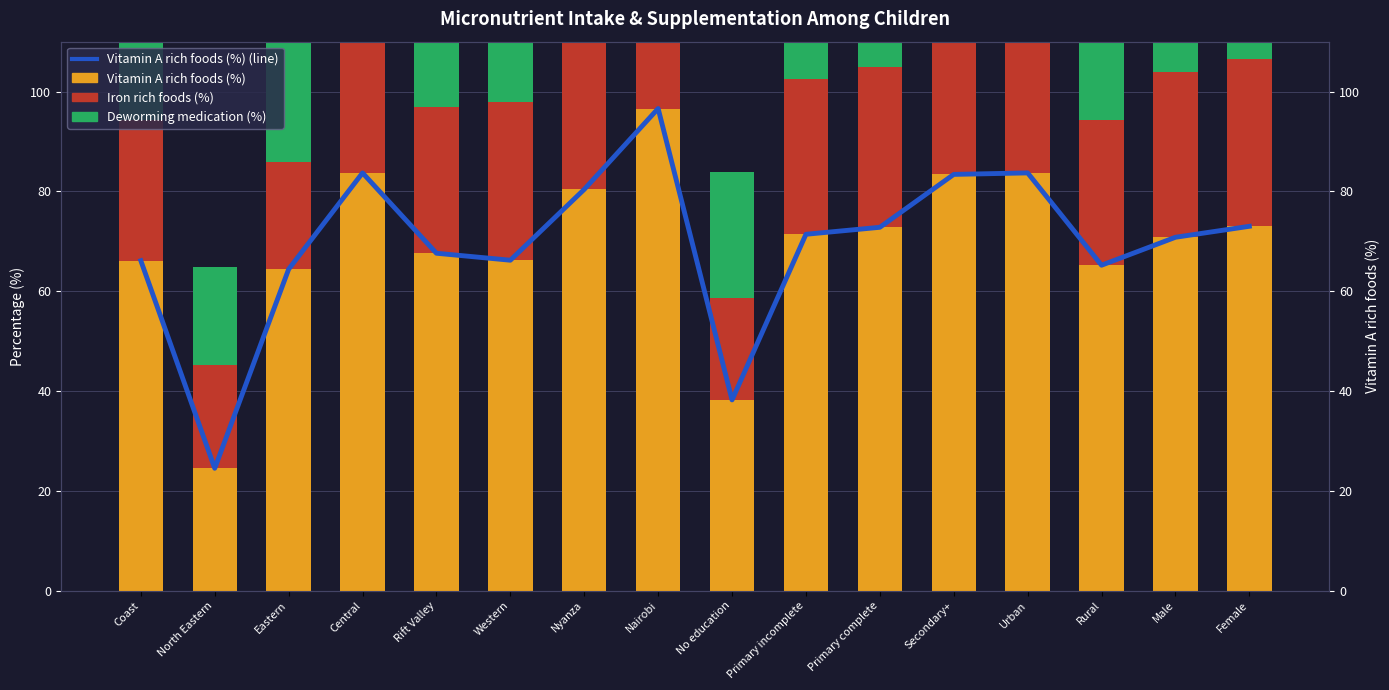

What is the maximum value for Vitamin A rich foods (%)?

96.6